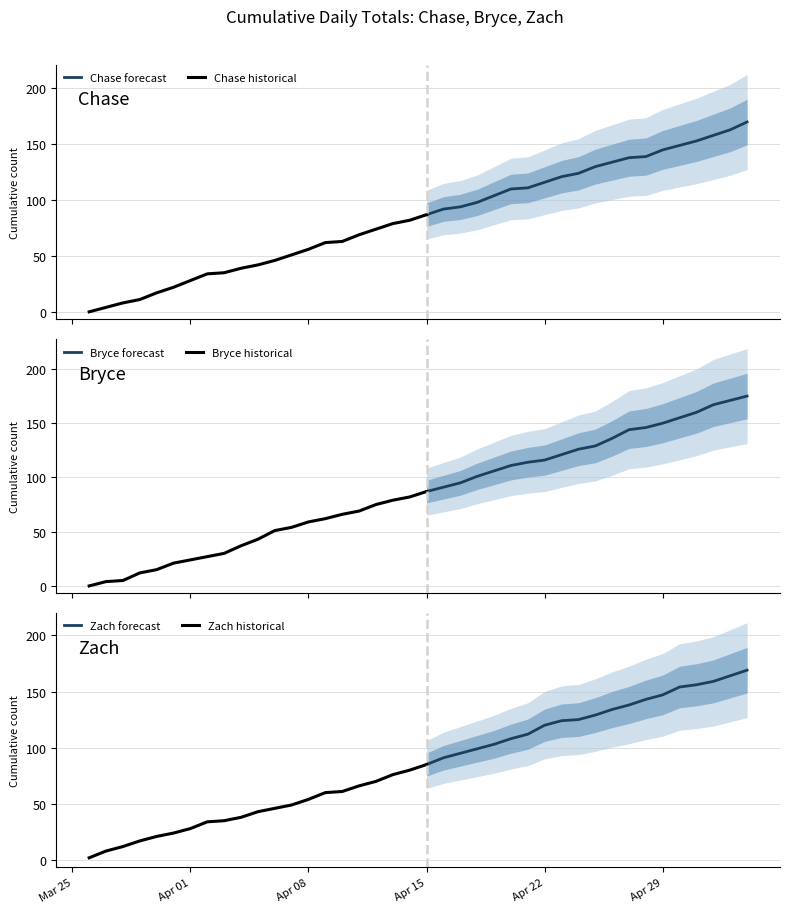

What is the total value across all series at 2025-04-01?

80